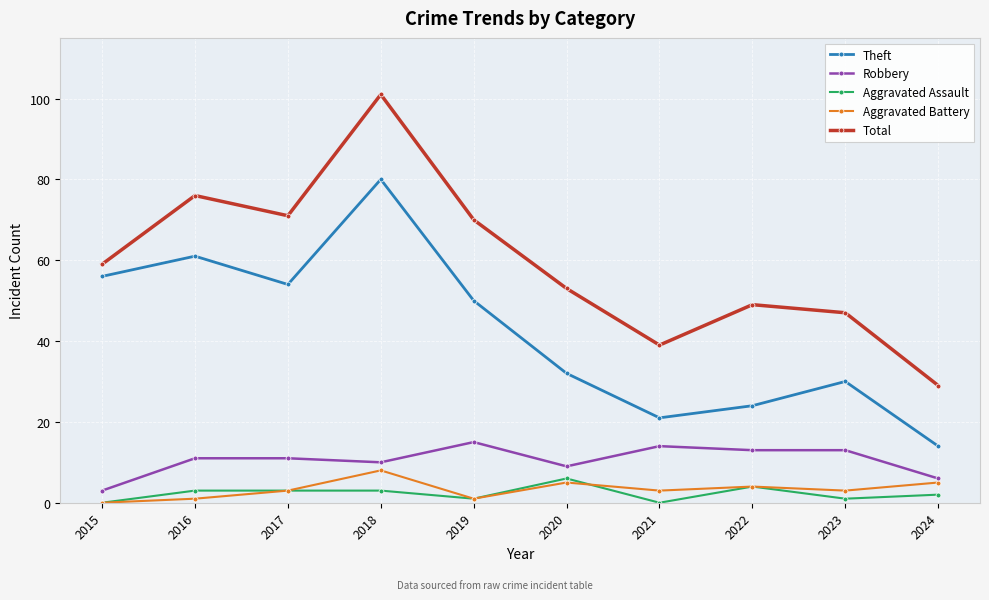

Reading left to right, what are all the values shown in this chart?

Theft: 2015=56	2016=61	2017=54	2018=80	2019=50	2020=32	2021=21	2022=24	2023=30	2024=14
Robbery: 2015=3	2016=11	2017=11	2018=10	2019=15	2020=9	2021=14	2022=13	2023=13	2024=6
Aggravated Assault: 2015=0	2016=3	2017=3	2018=3	2019=1	2020=6	2021=0	2022=4	2023=1	2024=2
Aggravated Battery: 2015=0	2016=1	2017=3	2018=8	2019=1	2020=5	2021=3	2022=4	2023=3	2024=5
Total: 2015=59	2016=76	2017=71	2018=101	2019=70	2020=53	2021=39	2022=49	2023=47	2024=29